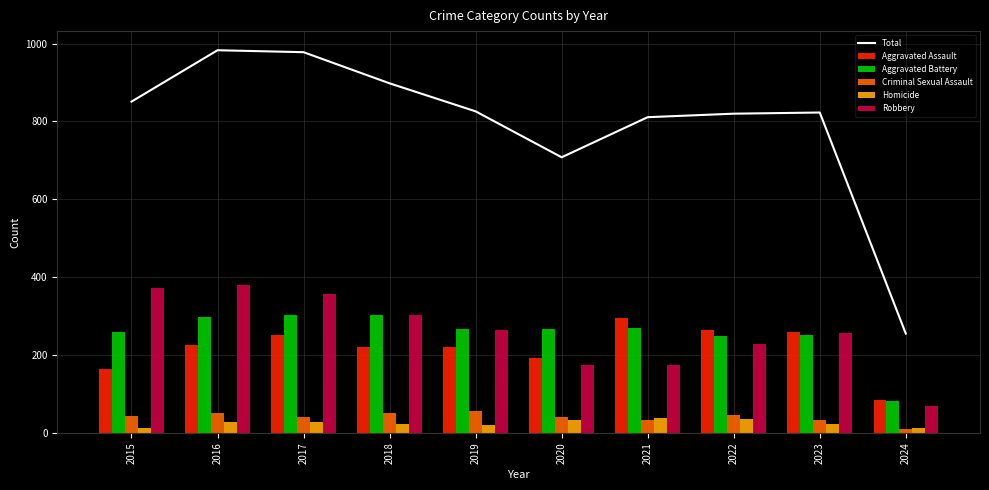

Does the chart contain stacked bars?

No